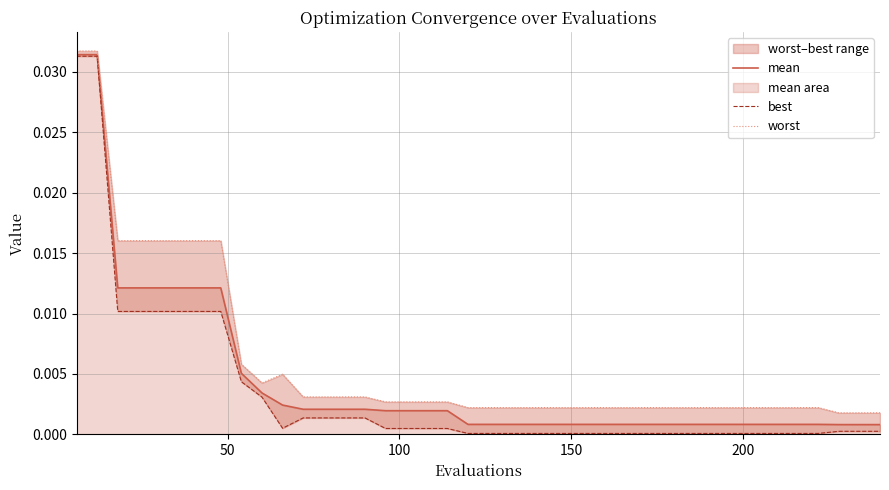

The mean series shows 0.0 at 35. True or false?

False